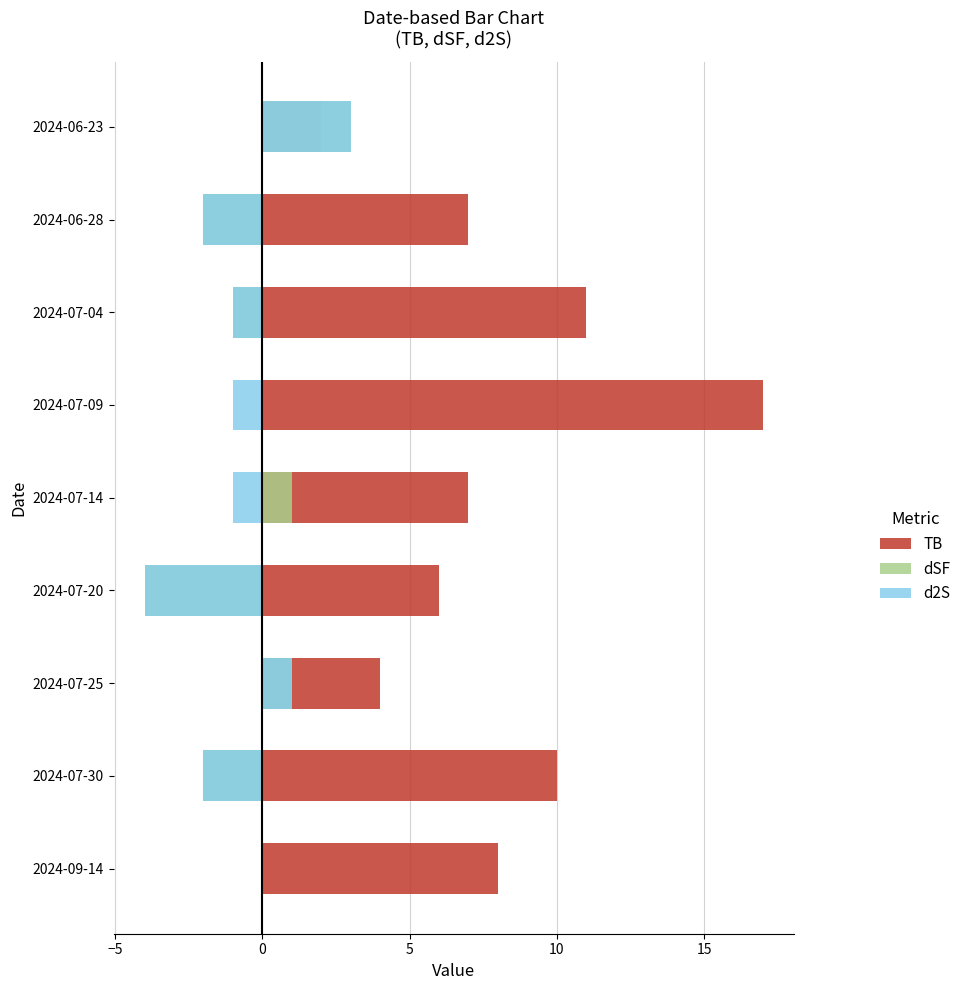

Which series has the largest total across all categories?

TB